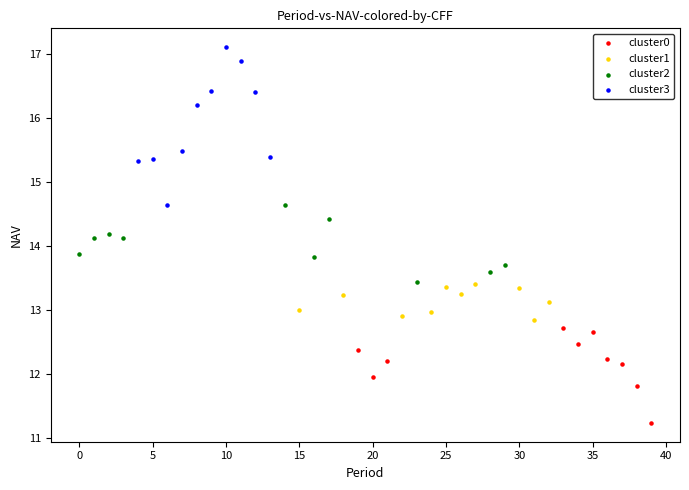

Which series contains the highest Y value?

cluster3